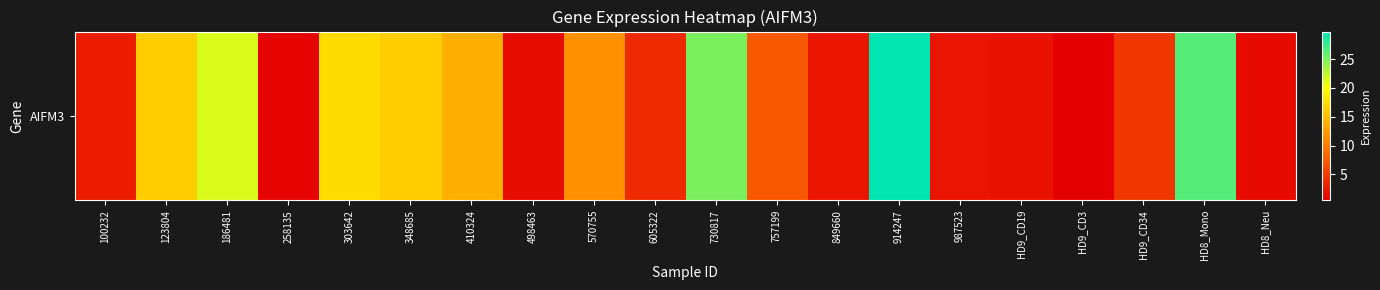

What is the maximum value shown in the chart?

29.8